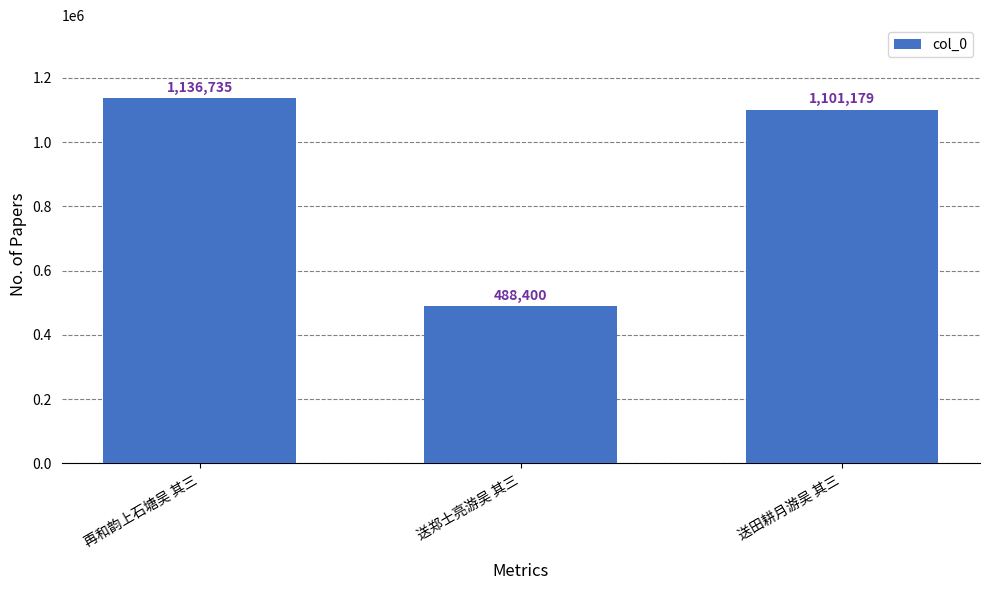

Which label corresponds to the smallest value in the chart?

送郑士亮游吴 其三